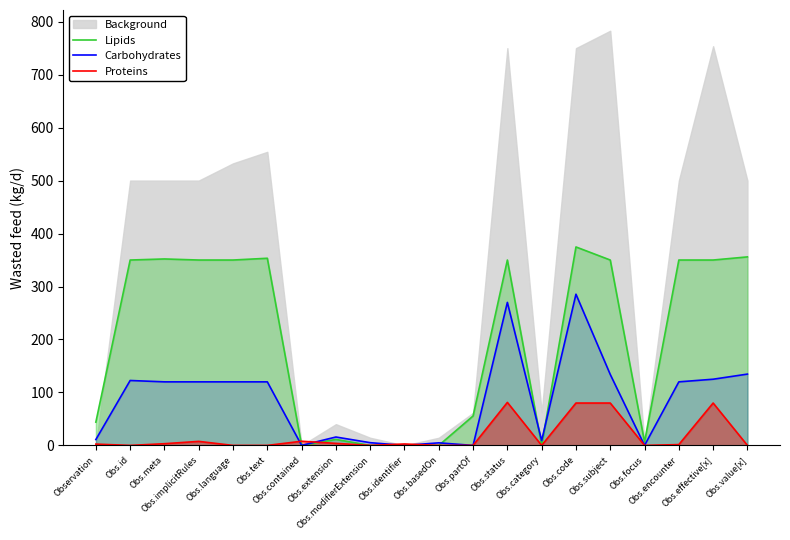

What is the maximum value for Carbohydrates?

285.5